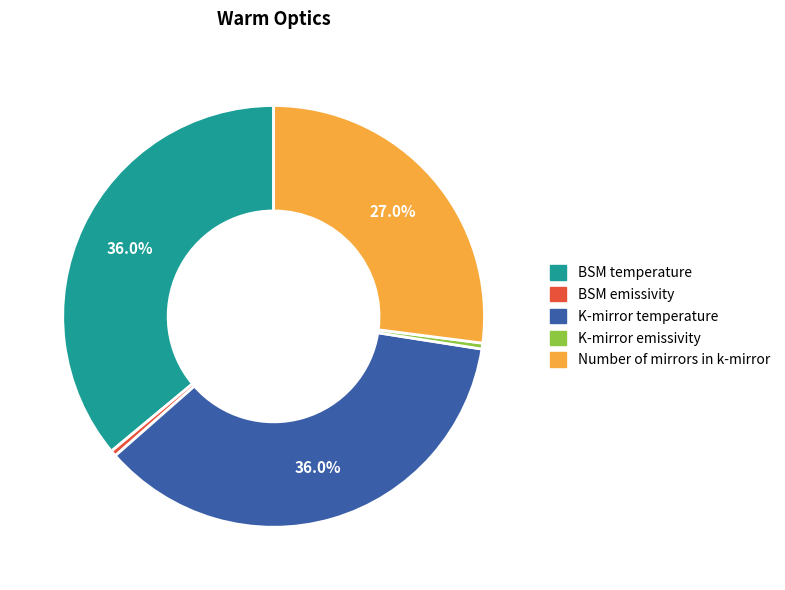

What portion of the pie excludes BSM temperature?

64.0%